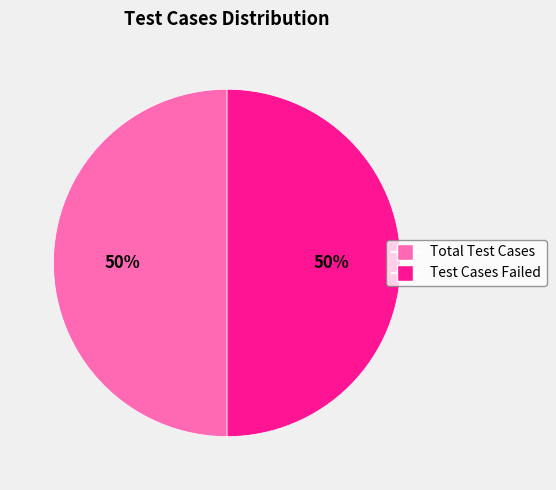

How many slices are in this pie chart?

2